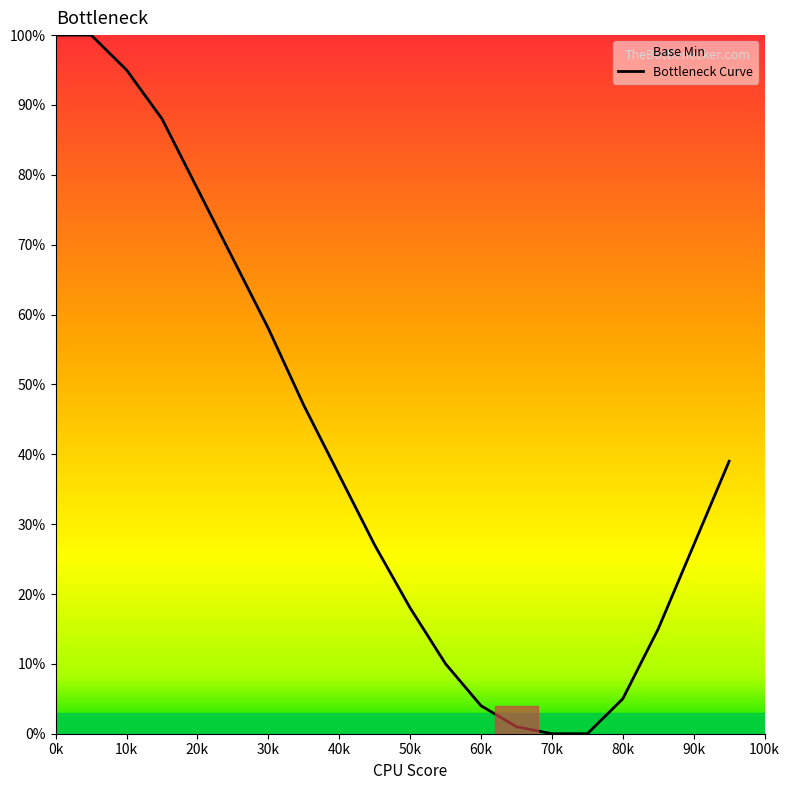

Is this an area chart (filled region under the line)?

No